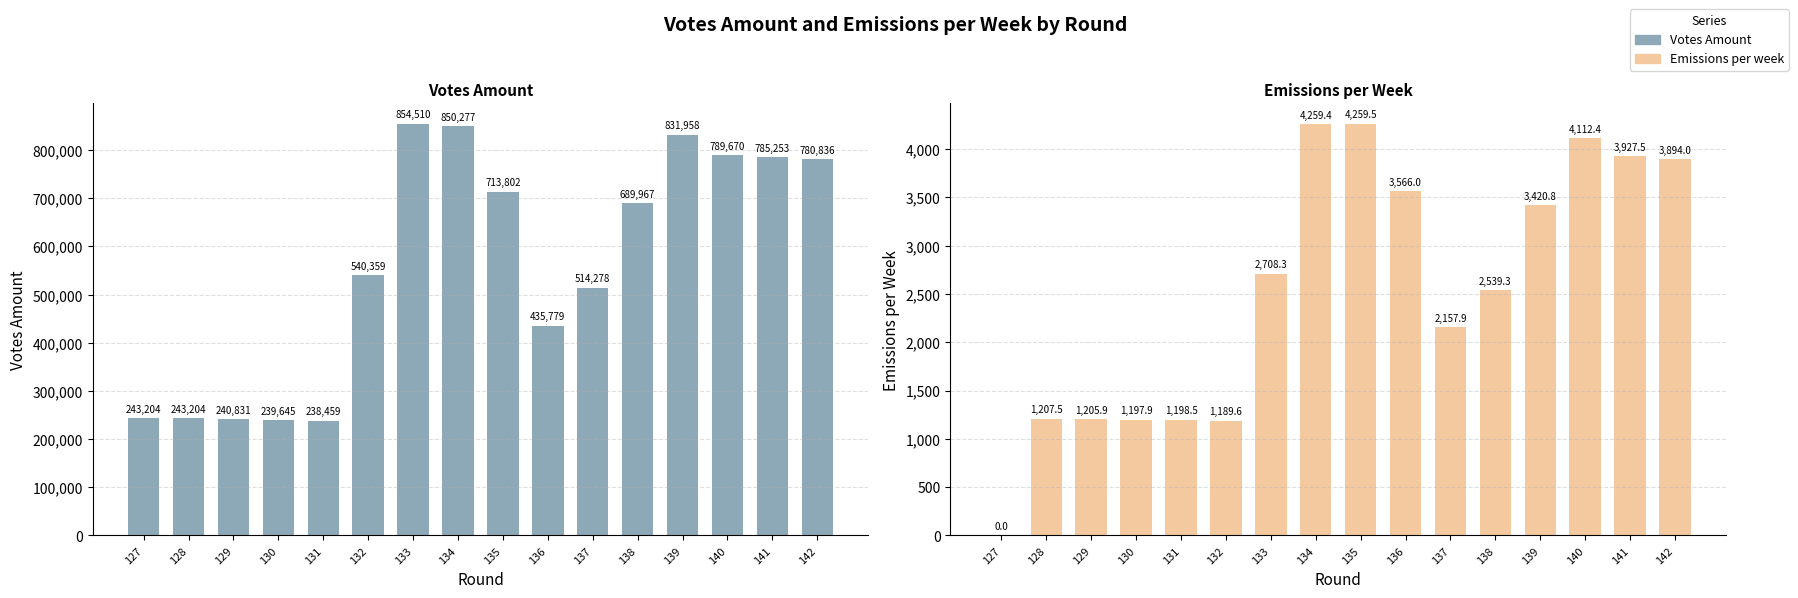

Reading left to right, transcribe all the data shown in this chart.

Votes Amount: 243204.1	243204.1	240831.4	239645.0	238458.6	540358.8	854510.0	850277.5	713802.2	435778.9	514277.7	689966.6	831957.7	789670.2	785253.2	780836.3
Emissions per week: 0.0	1207.5	1205.9	1197.9	1198.5	1189.6	2708.3	4259.4	4259.5	3566.0	2157.9	2539.3	3420.8	4112.4	3927.5	3894.0